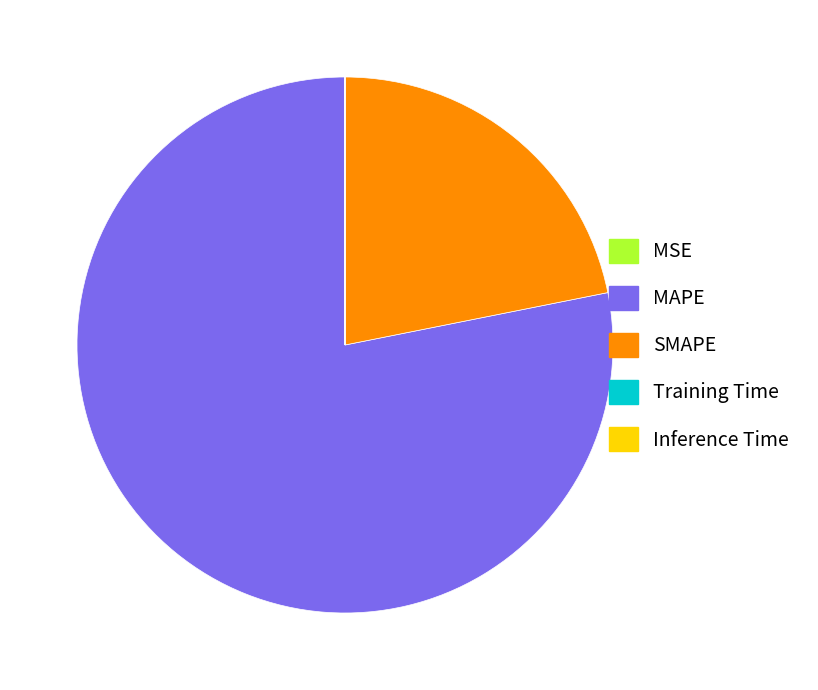

The SMAPE slice represents 14% of the pie. True or false?

False